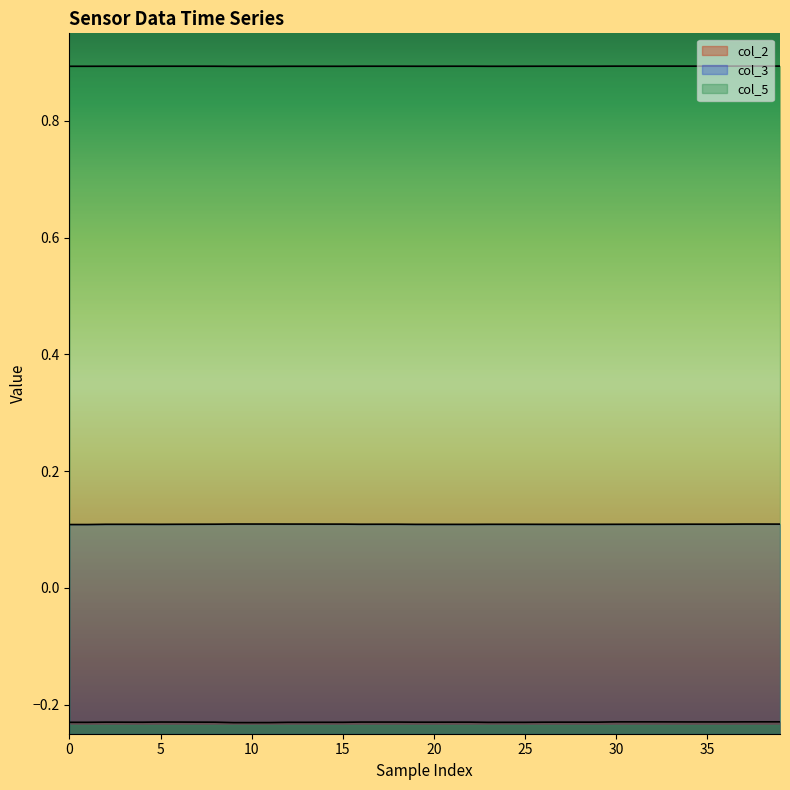

Between 27 and 18, which is larger?

18